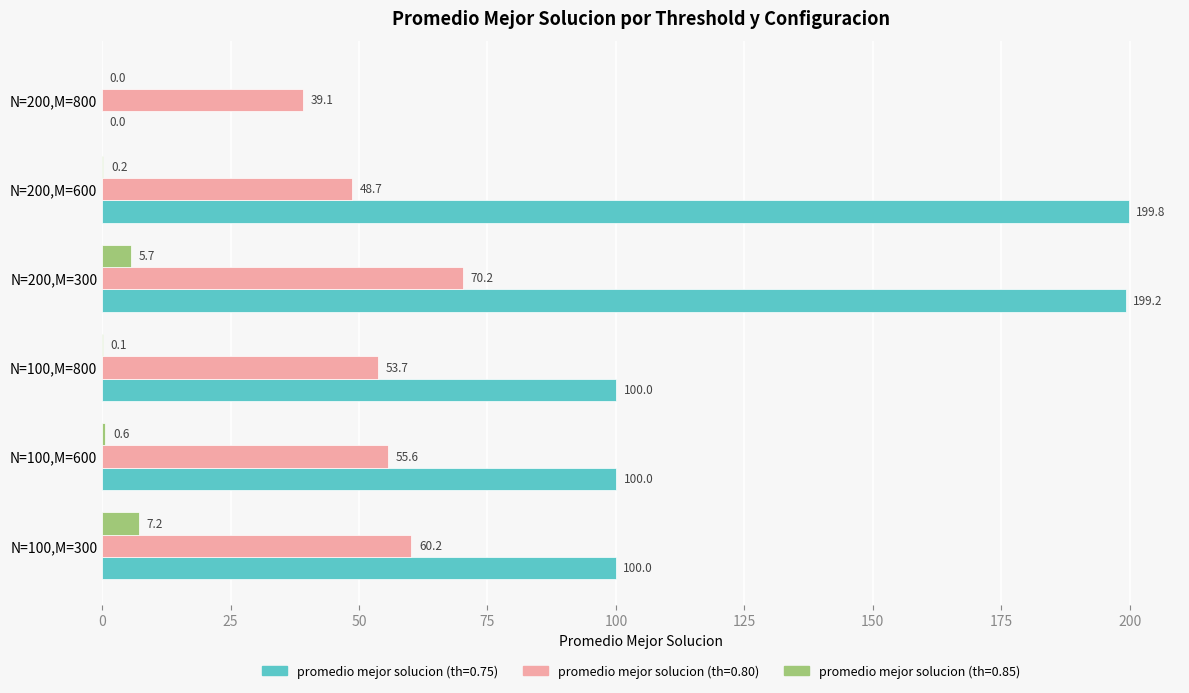

Count the number of data series in this chart.

3